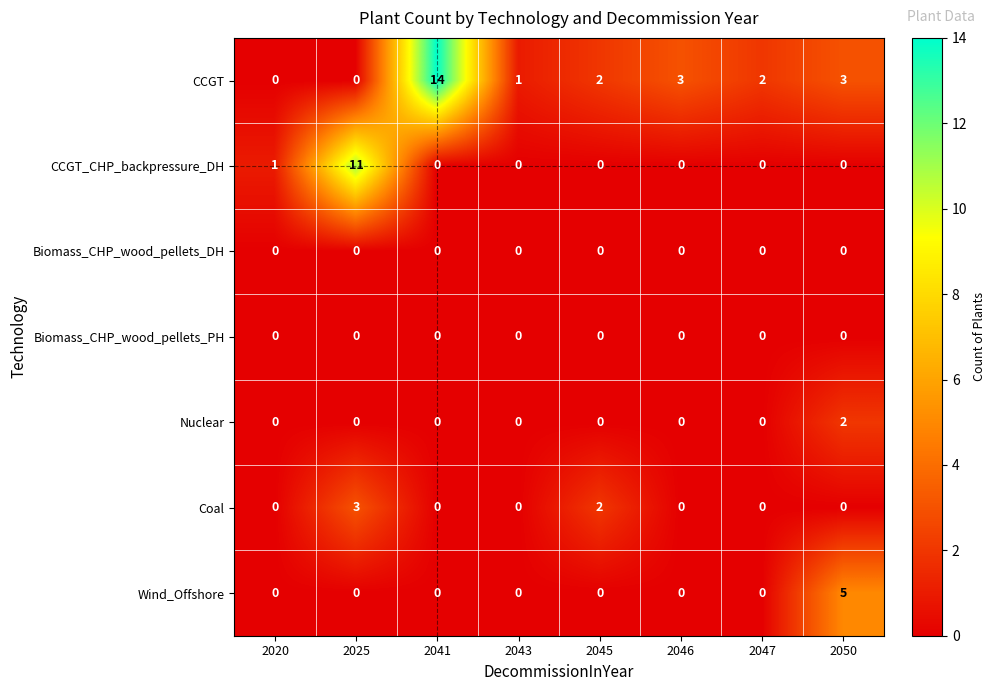

How many Wind_Offshore values are between 0 and 1?

7